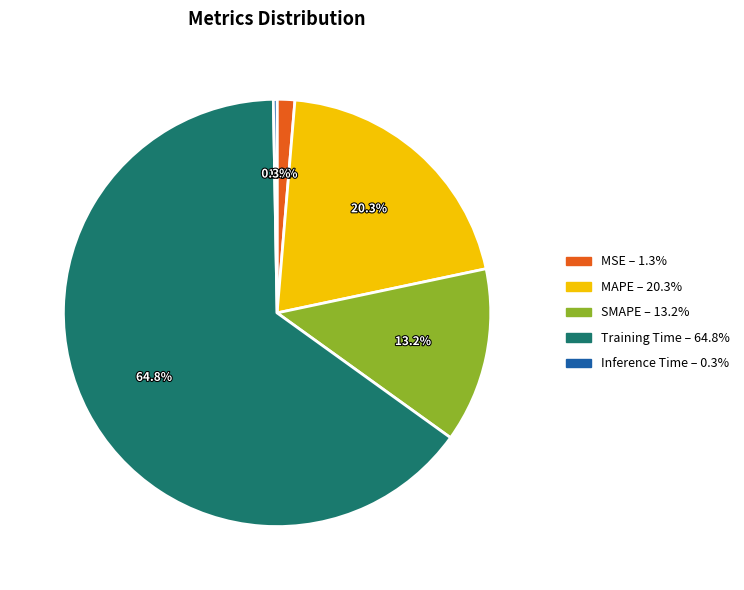

To the nearest percent, what portion does Training Time represent?

65%